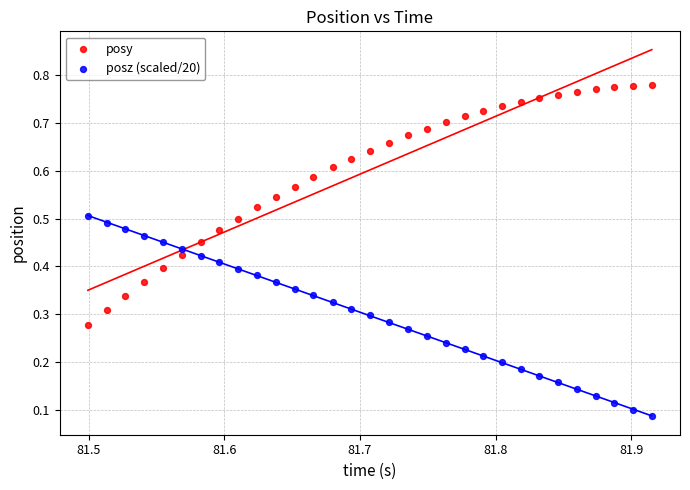

Which series has the largest Y range (max minus min)?

posy